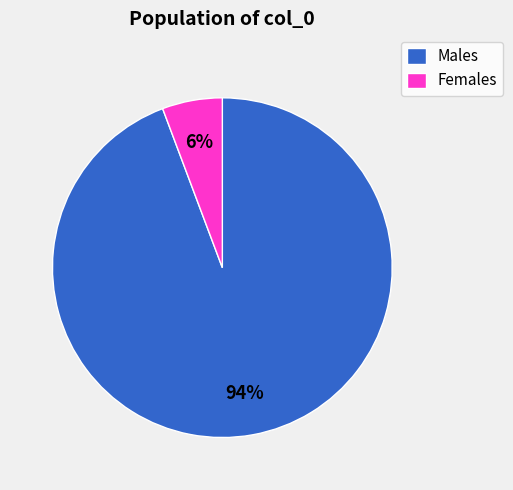

Is there any slice that represents more than half of the pie?

Yes